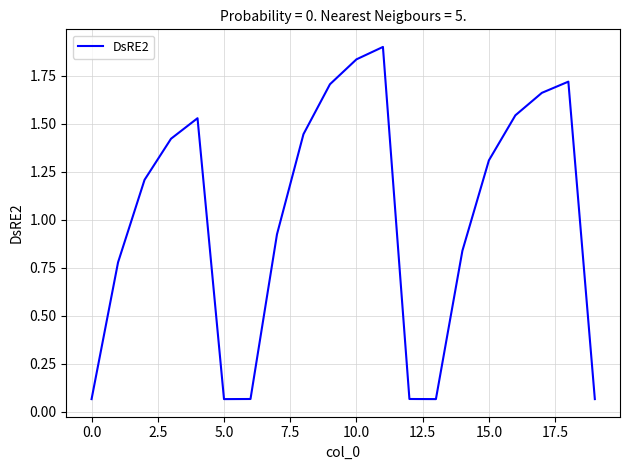

What is the maximum value shown in the chart?

1.9